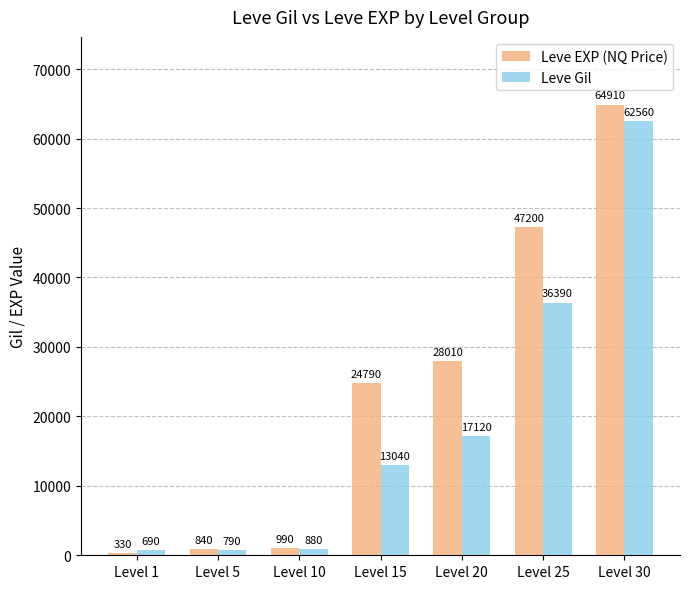

What is the value of the Leve EXP (NQ Price) bar at the 6th from the left?

47200